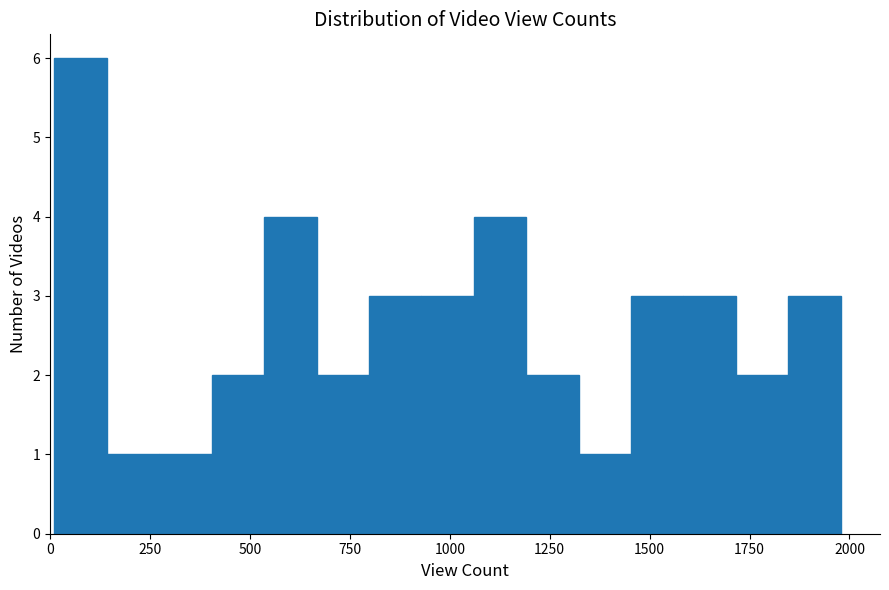

Around what value on the x-axis is the tallest bar? Give the approximate position of its centre, as read against the axis.

100